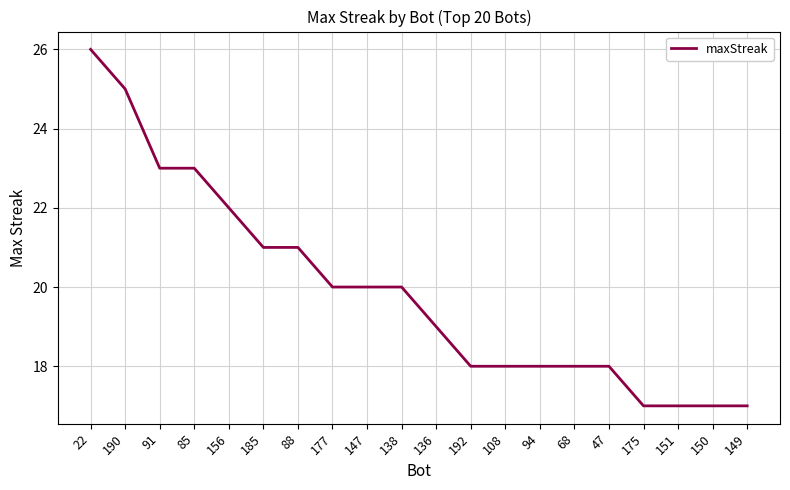

The chart shows a value of 11 at 149. True or false?

False